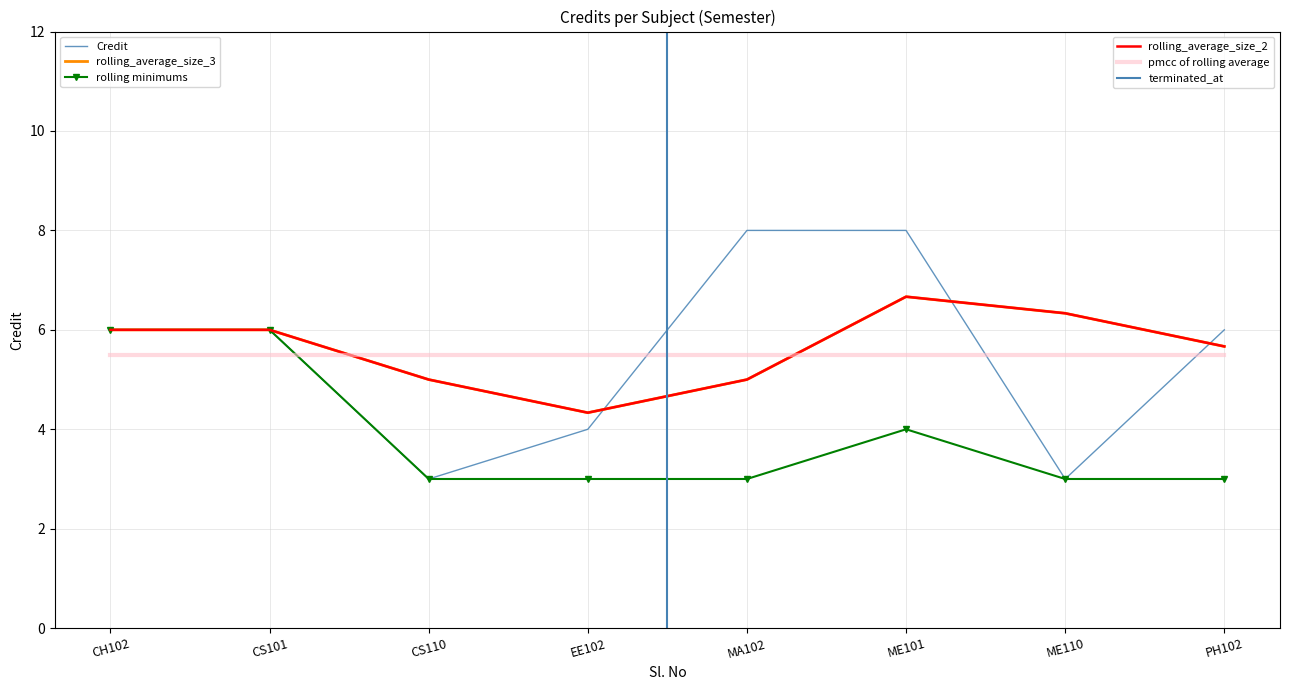

Is it true that the value at ME101 is 5?

False